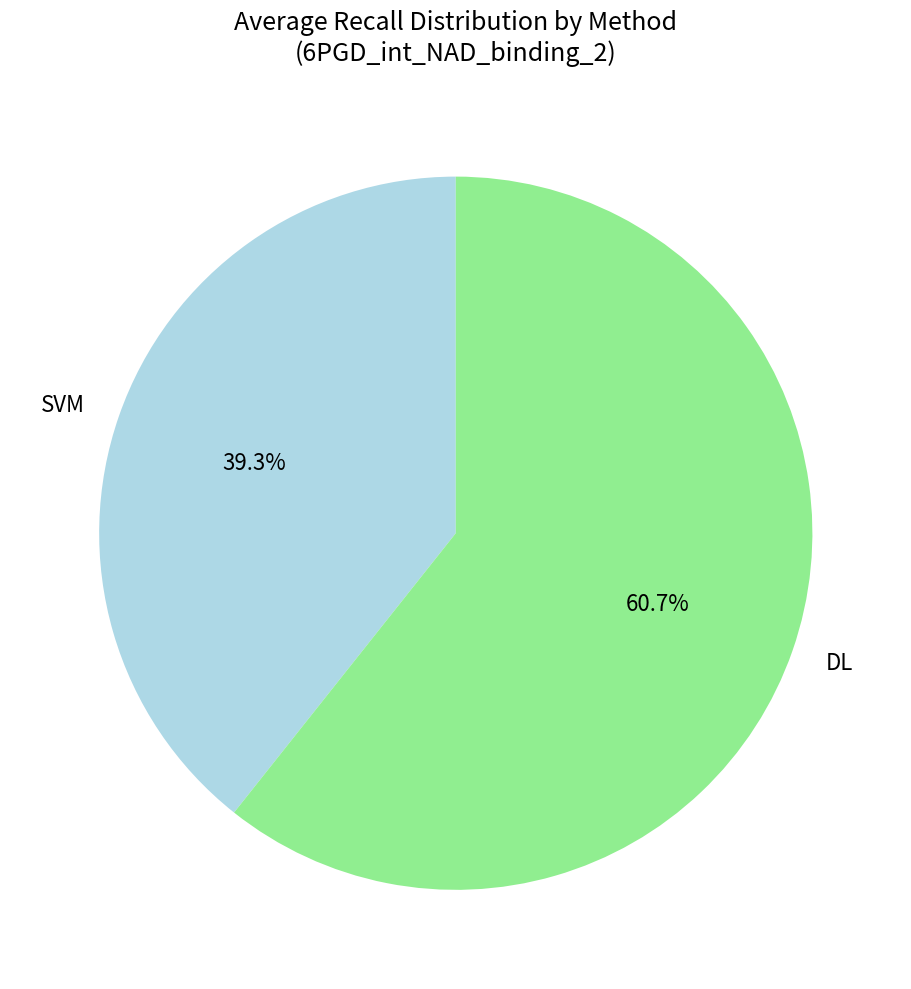

What percentage is NOT represented by DL?

39.3%